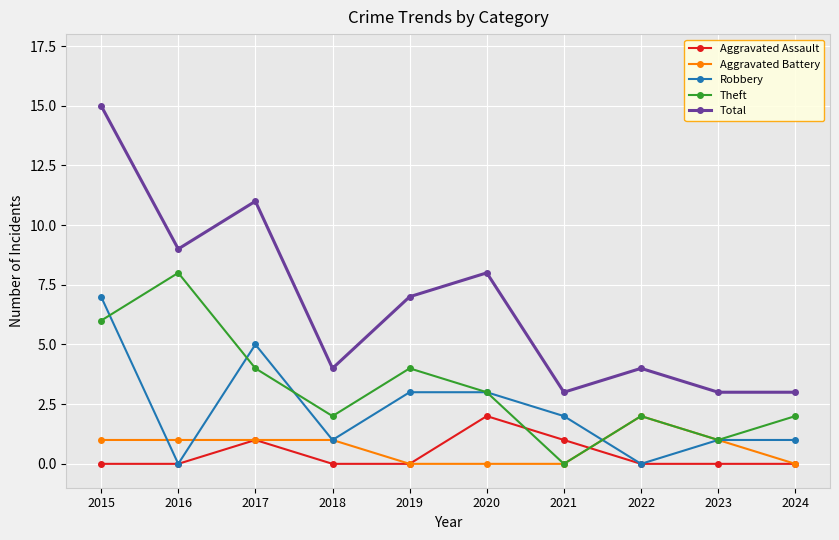

What is the maximum value for Aggravated Battery?

2